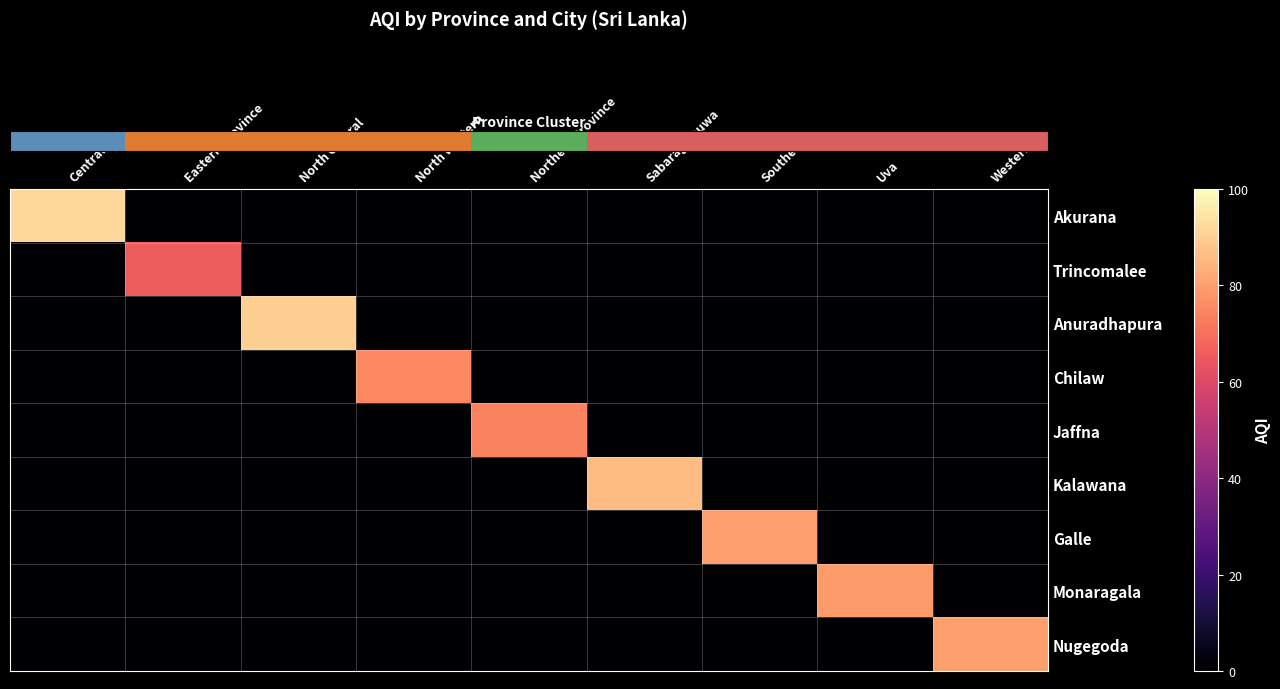

At which category is the sum across all series the highest?

Central